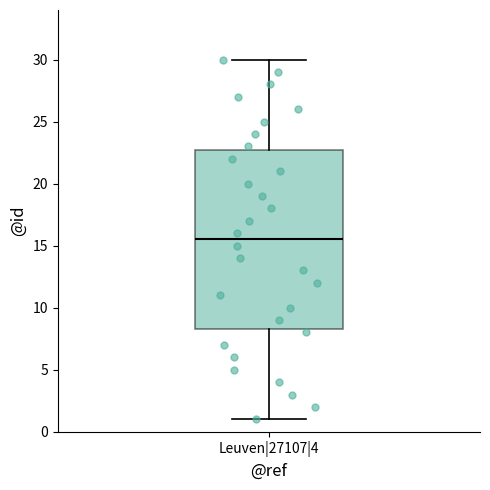

Where does the upper whisker of the box for Leuven|27107|4 end on the y-axis? The values are not printed on the chart, so give them approximately, as read against the axis.

30.0